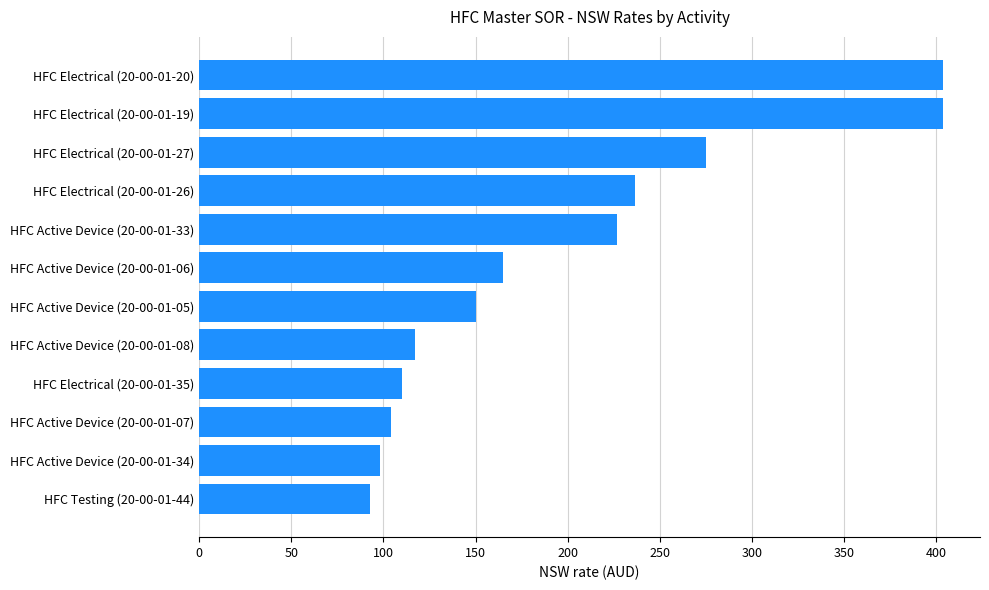

Approximately how many times larger is the value at HFC Active Device (20-00-01-08) compared to HFC Electrical (20-00-01-27)?

0.4